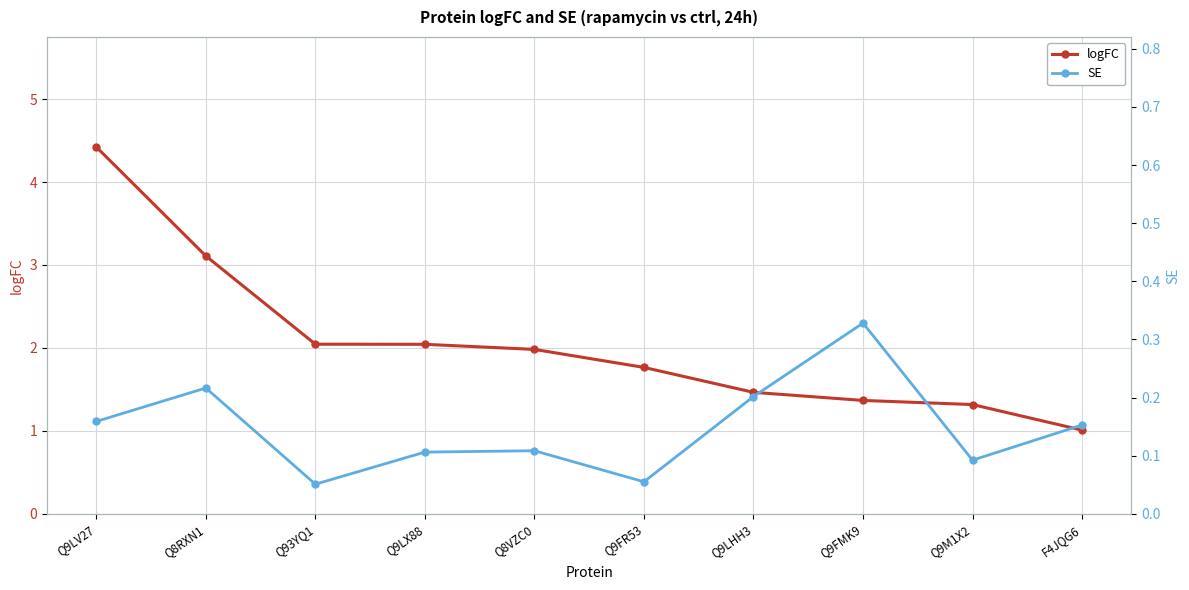

The SE series shows 0.1 at F4JQG6. True or false?

False